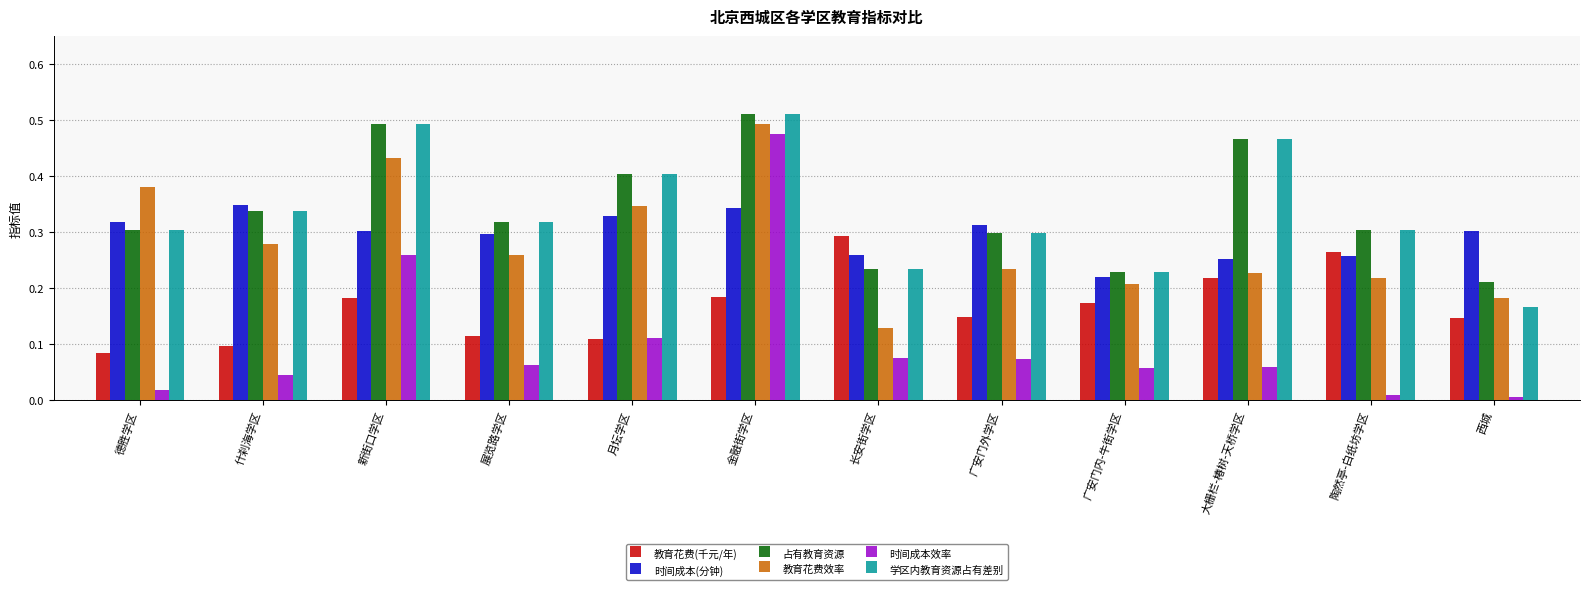

At which label does 教育花费效率 reach its peak?

金融街学区